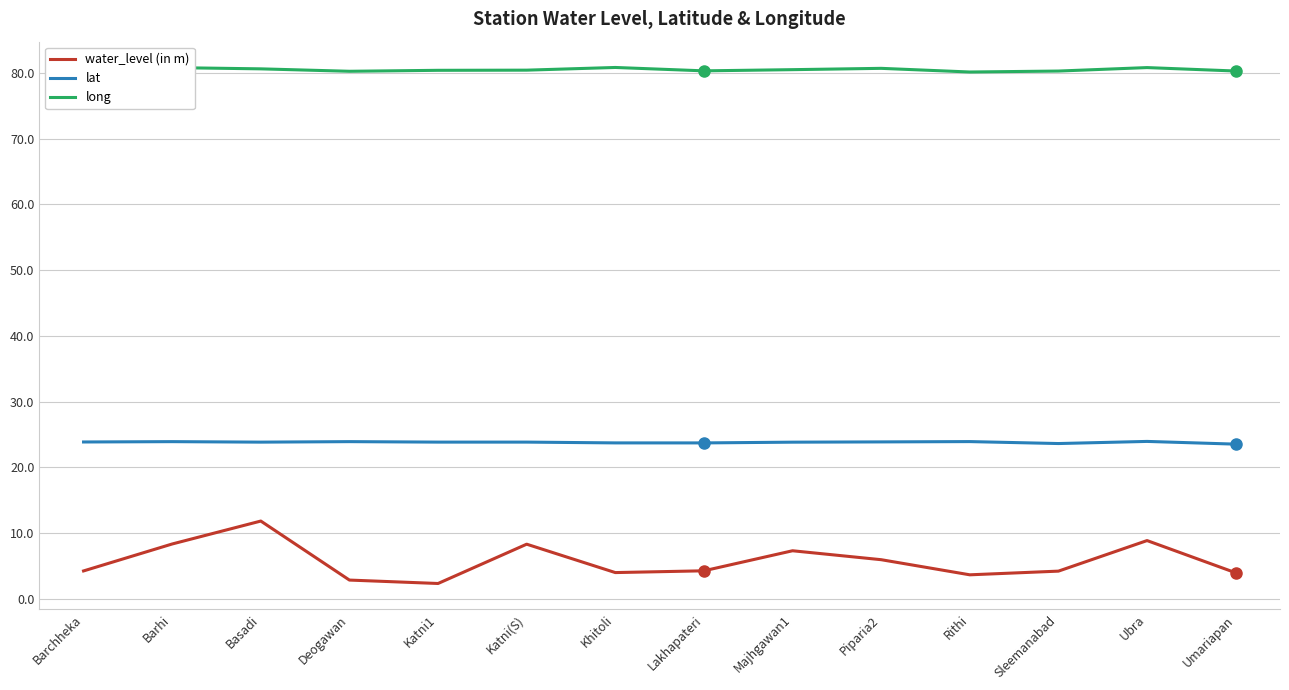

Which series has the widest spread of values?

water_level (in m)